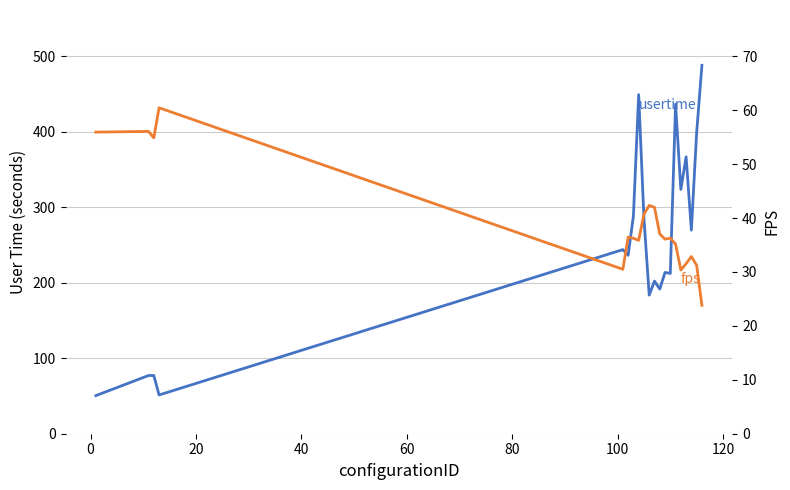

Which series has the largest range (max minus min)?

usertime